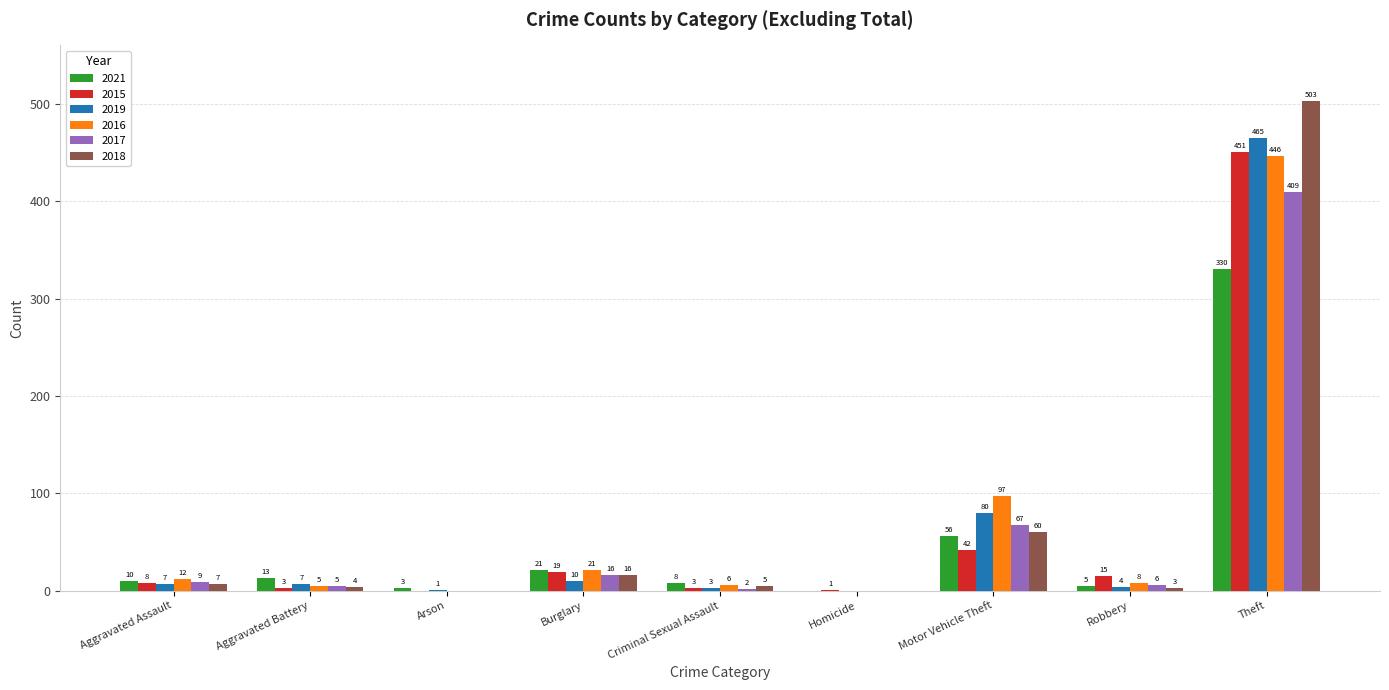

What is the sum of all 2016 values?

595